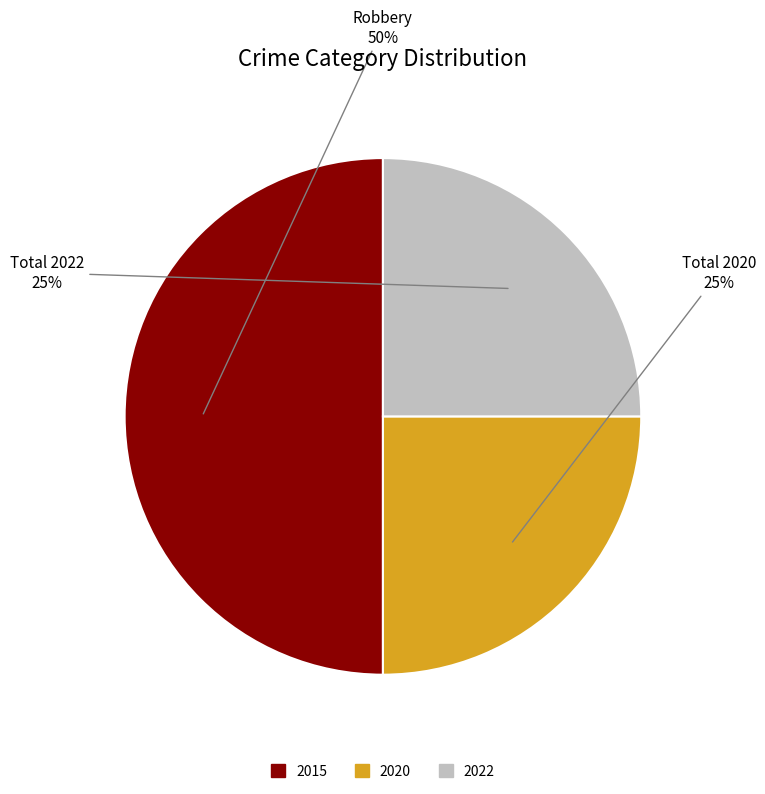

True or false: Total 2022 accounts for 35% of the total.

False